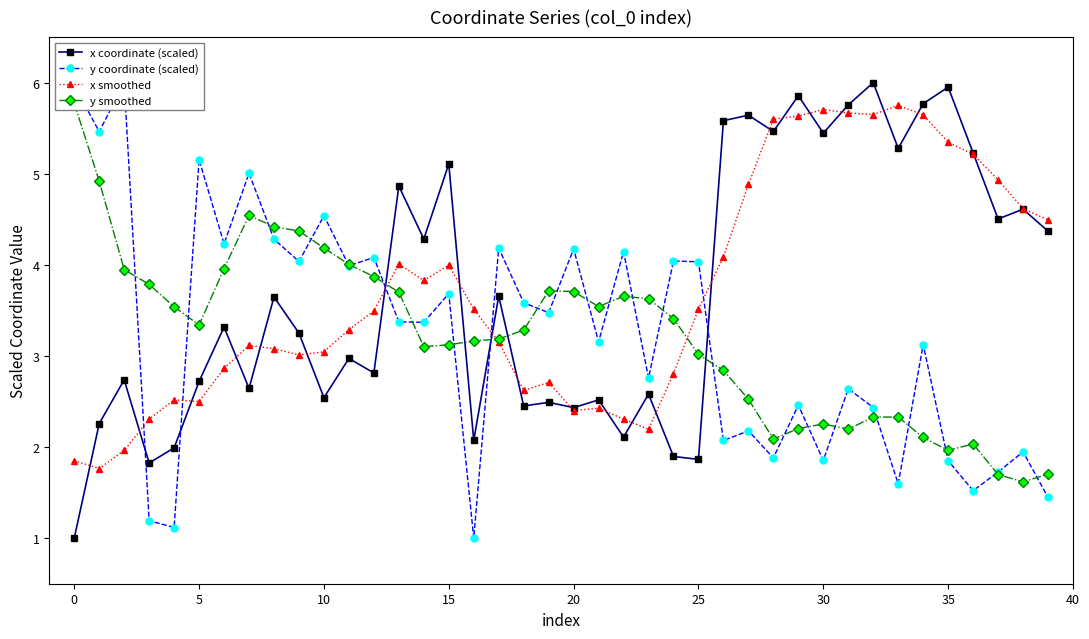

Which series ends up on top after the final intersection of x coordinate (scaled) and x smoothed?

x smoothed